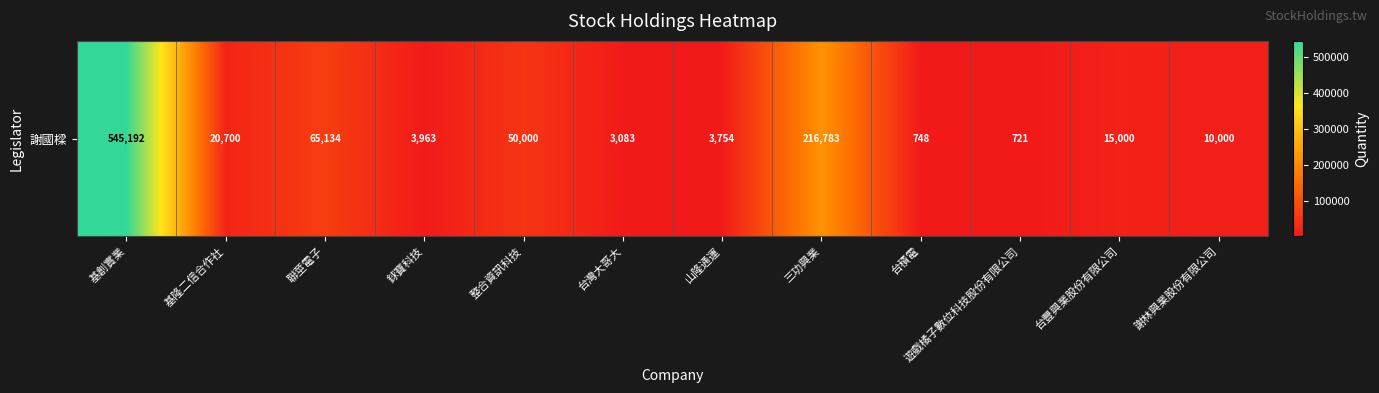

Rank the categories by value from highest to lowest.

基創實業, 三功興業, 聯莖電子, 整合資訊科技, 基隆二信合作社, 台豐興業股份有限公司, 謝林興業股份有限公司, 銶寶科技, 山隆通運, 台灣大哥大, 台積電, 遊戲橘子數位科技股份有限公司